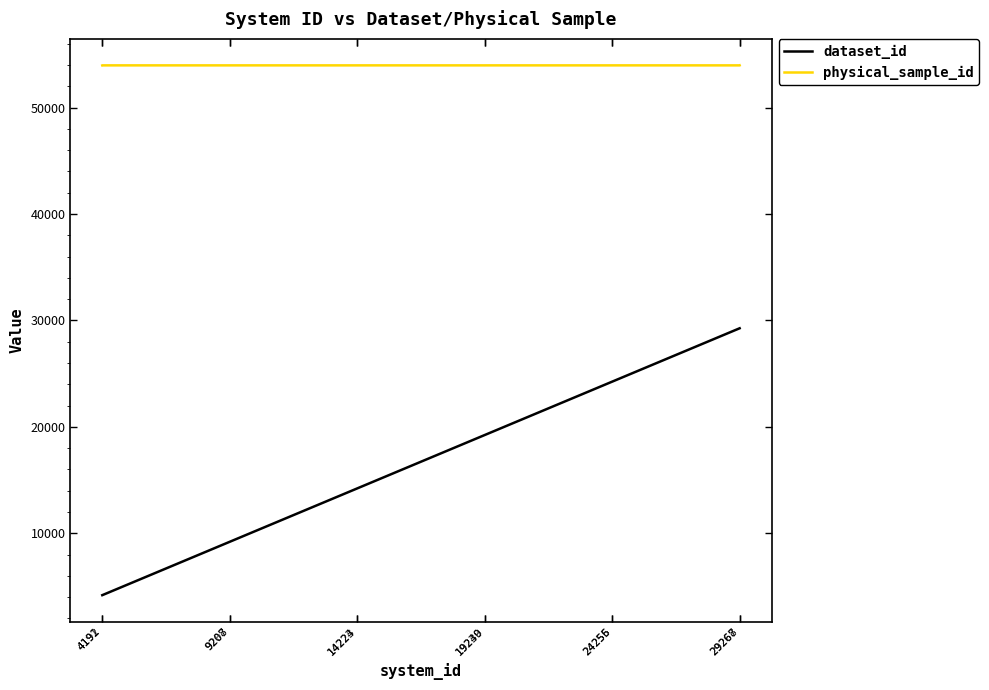

True or false: physical_sample_id and dataset_id cross at least once.

False